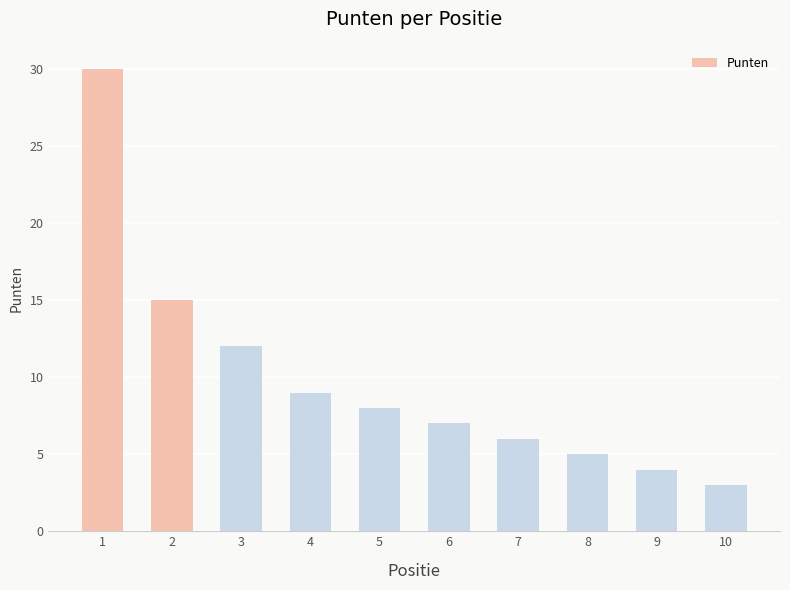

Does the chart contain stacked bars?

No